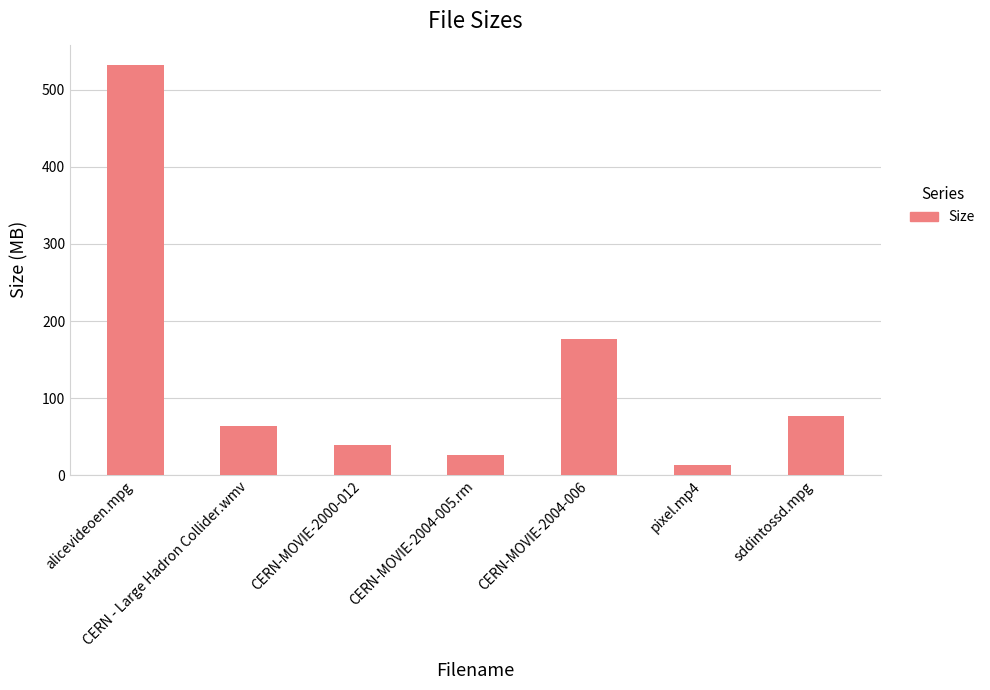

Which has a higher value, CERN-MOVIE-2004-005.rm or CERN-MOVIE-2004-006?

CERN-MOVIE-2004-006